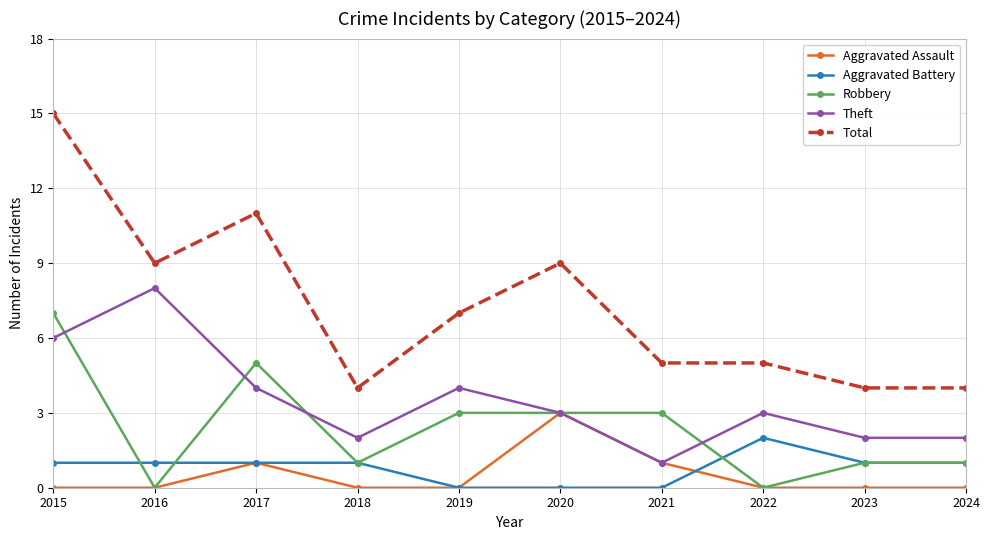

Which series has the widest spread of values?

Total